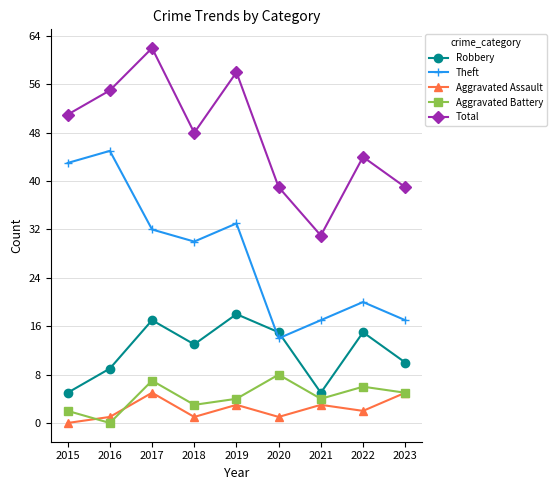

Reading right to left, what are all the values shown in this chart?

Robbery: 2023=10	2022=15	2021=5	2020=15	2019=18	2018=13	2017=17	2016=9	2015=5
Theft: 2023=17	2022=20	2021=17	2020=14	2019=33	2018=30	2017=32	2016=45	2015=43
Aggravated Assault: 2023=5	2022=2	2021=3	2020=1	2019=3	2018=1	2017=5	2016=1	2015=0
Aggravated Battery: 2023=5	2022=6	2021=4	2020=8	2019=4	2018=3	2017=7	2016=0	2015=2
Total: 2023=39	2022=44	2021=31	2020=39	2019=58	2018=48	2017=62	2016=55	2015=51